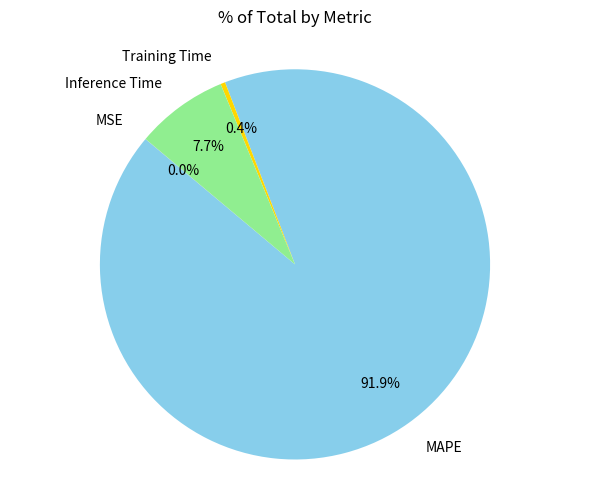

What portion of the pie excludes Training Time?

99.6%